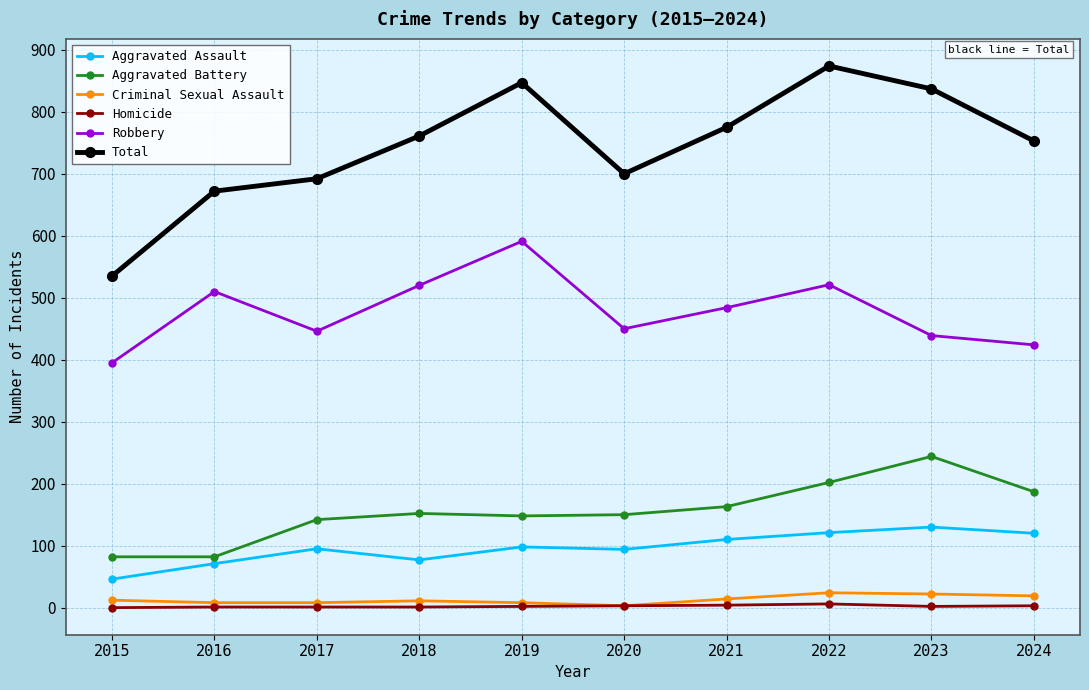

Is it true that Total equals 700 at 2020?

True